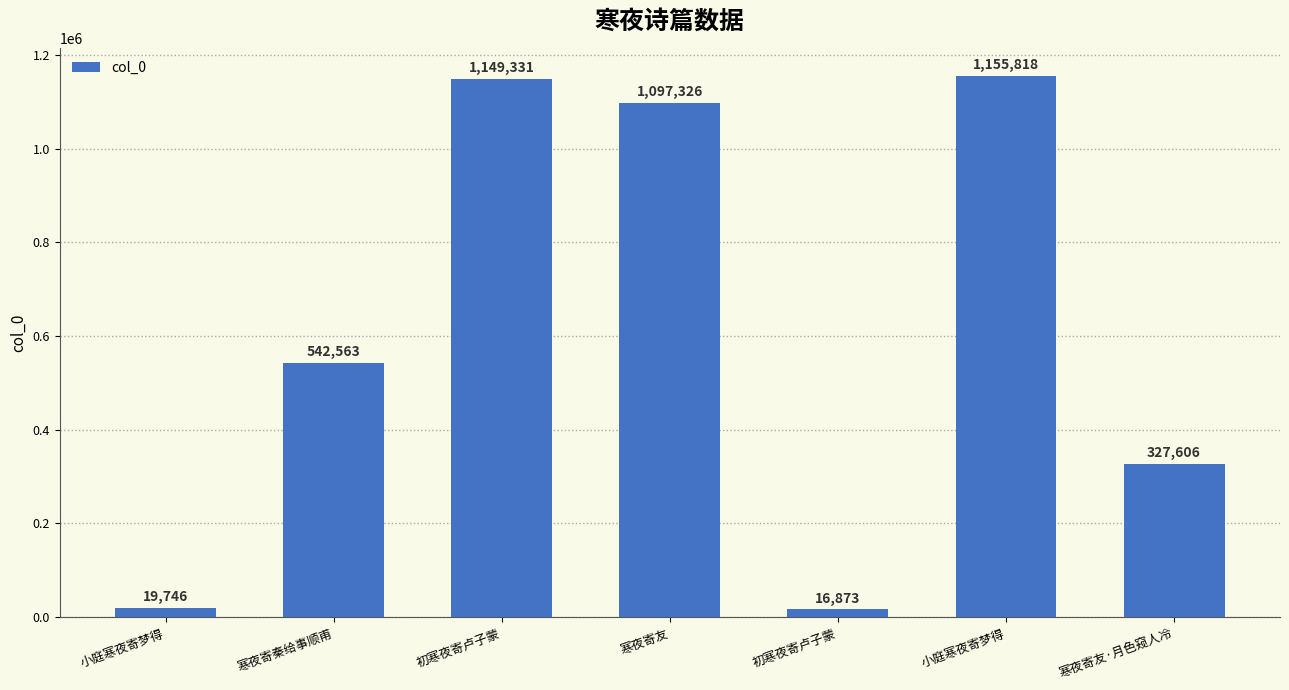

Rank the categories by value from lowest to highest.

初寒夜寄卢子蒙, 小庭寒夜寄梦得, 寒夜寄友·月色窥人冷, 寒夜寄秦给事顺甫, 寒夜寄友, 初寒夜寄卢子蒙, 小庭寒夜寄梦得